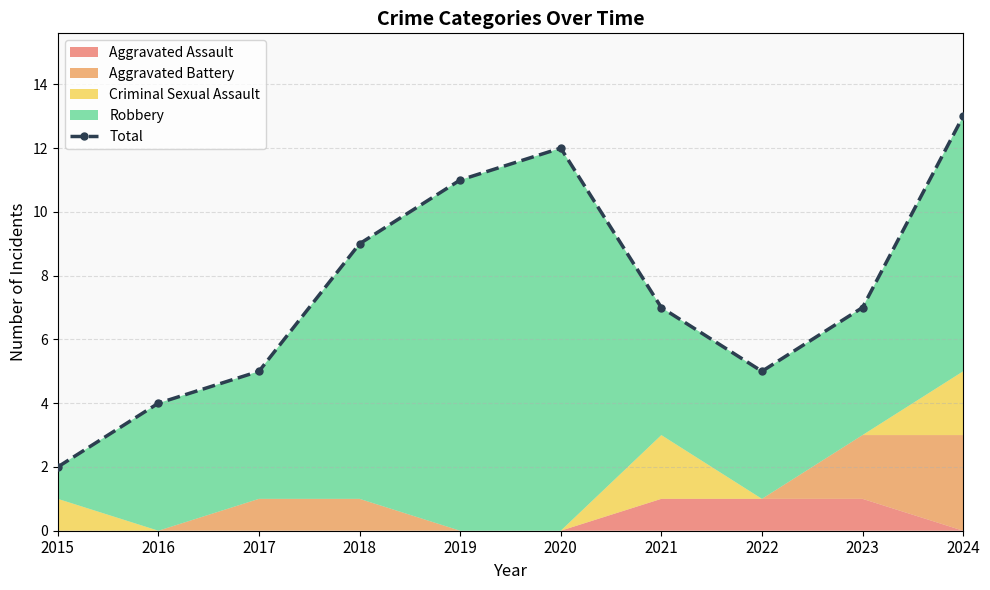

Rank the categories by value from highest to lowest.

2024, 2020, 2019, 2018, 2021, 2023, 2017, 2022, 2016, 2015